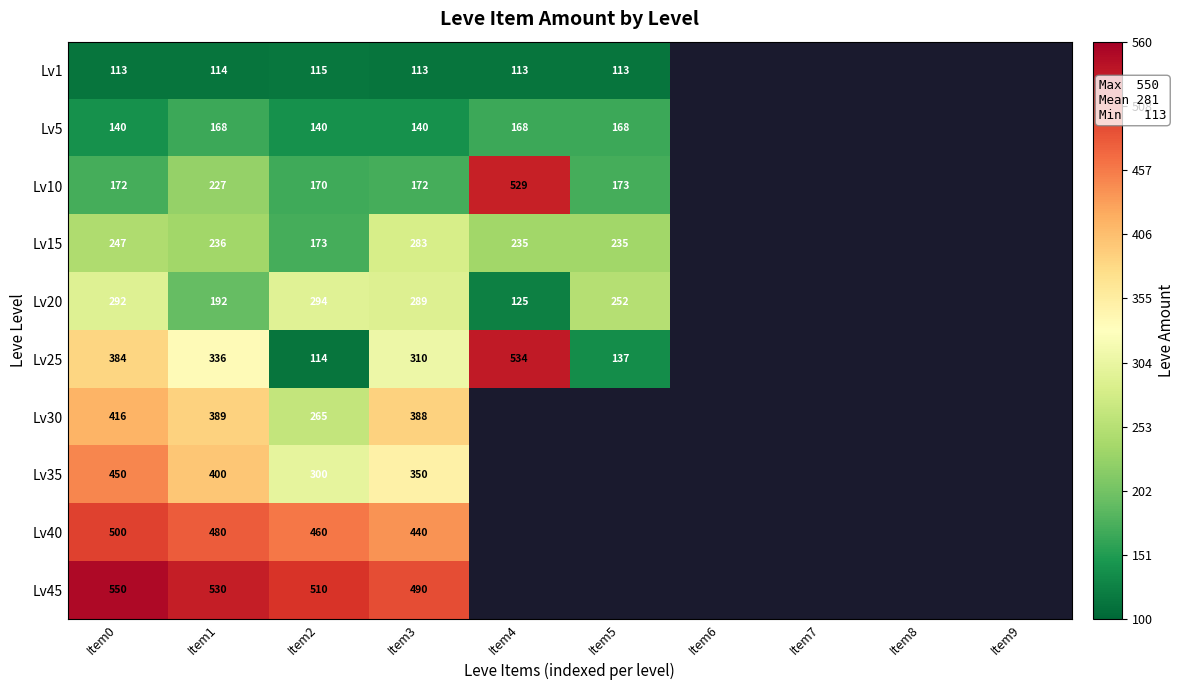

Is it true that Lv15 equals 68.8 at Item3?

False